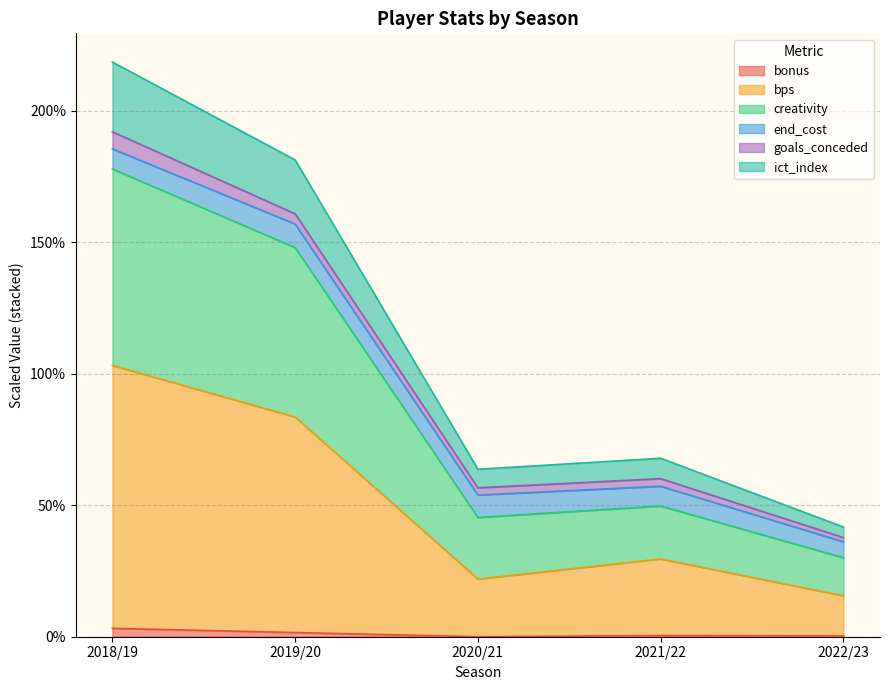

At which category is the sum across all series the highest?

2018/19